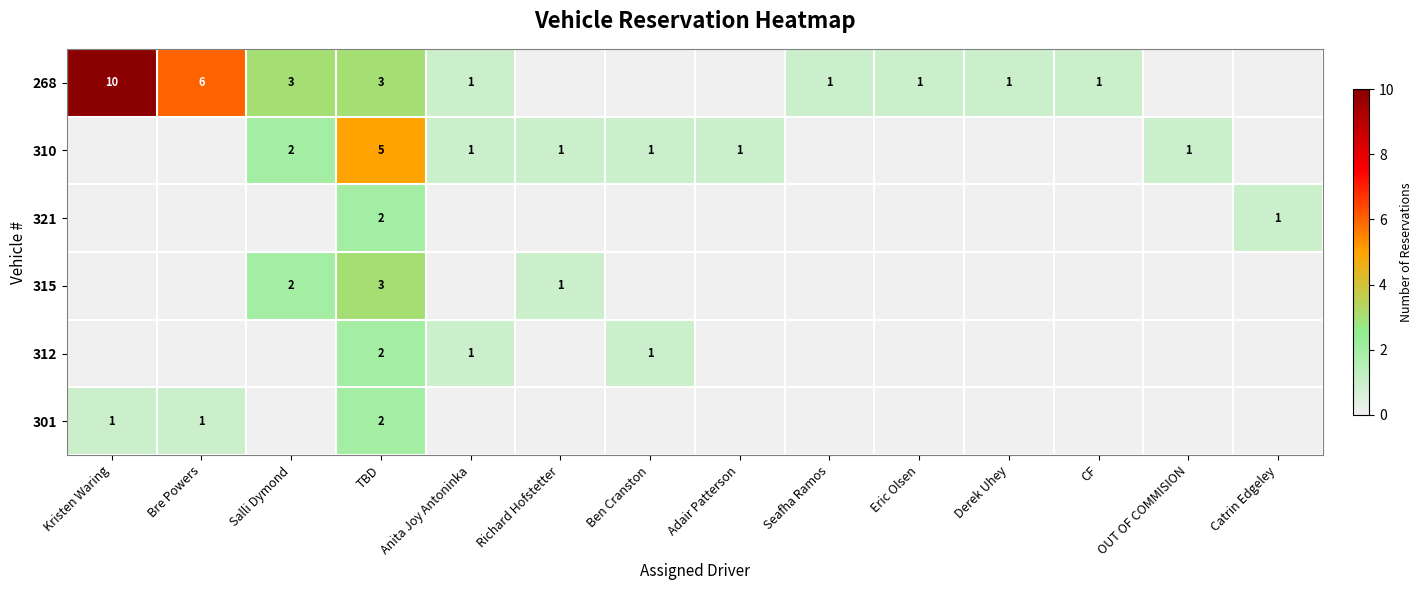

The 315 series shows 2 at Richard Hofstetter. True or false?

False